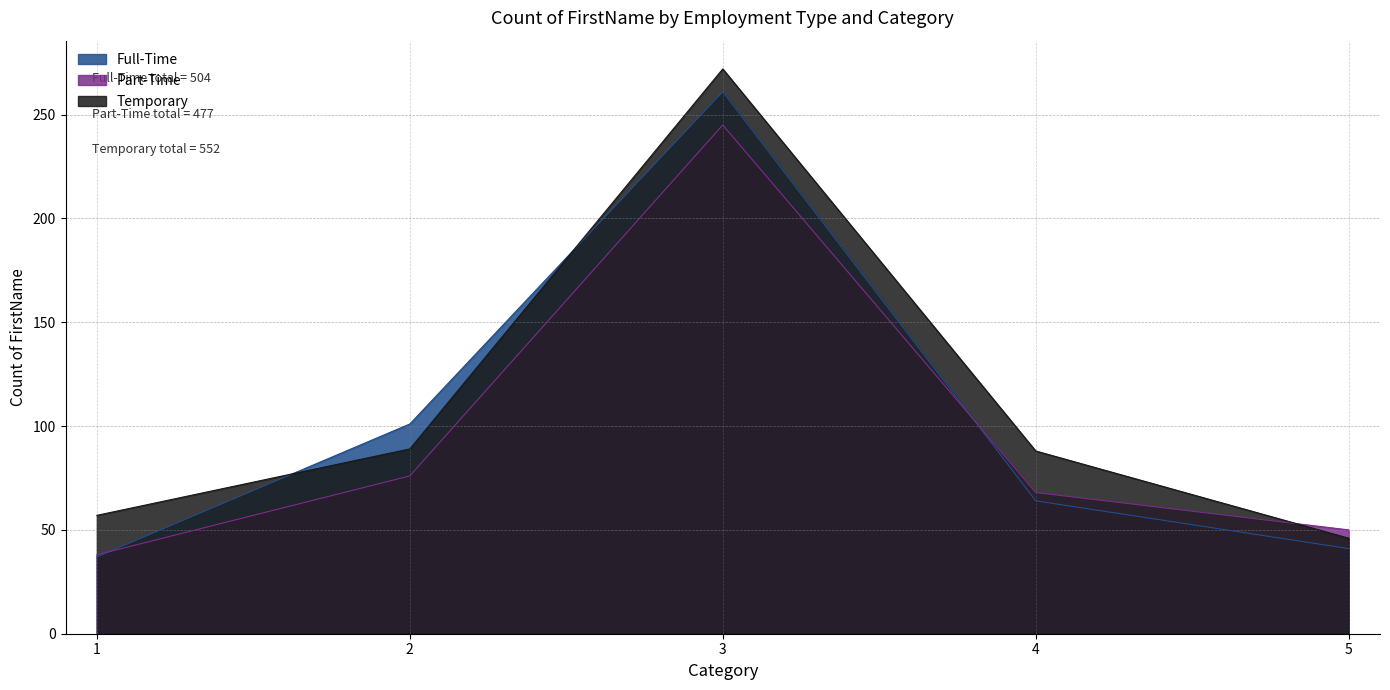

True or false: Full-Time has a value of 101 at 2.

True